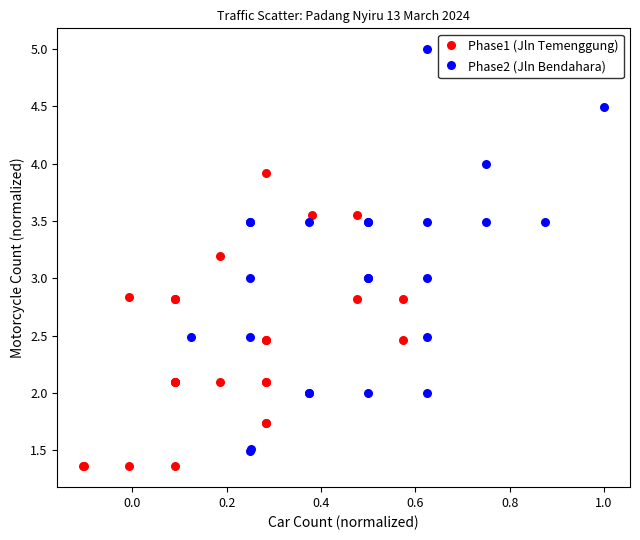

What are all the series names shown in the legend?

Phase1 (Jln Temenggung), Phase2 (Jln Bendahara)